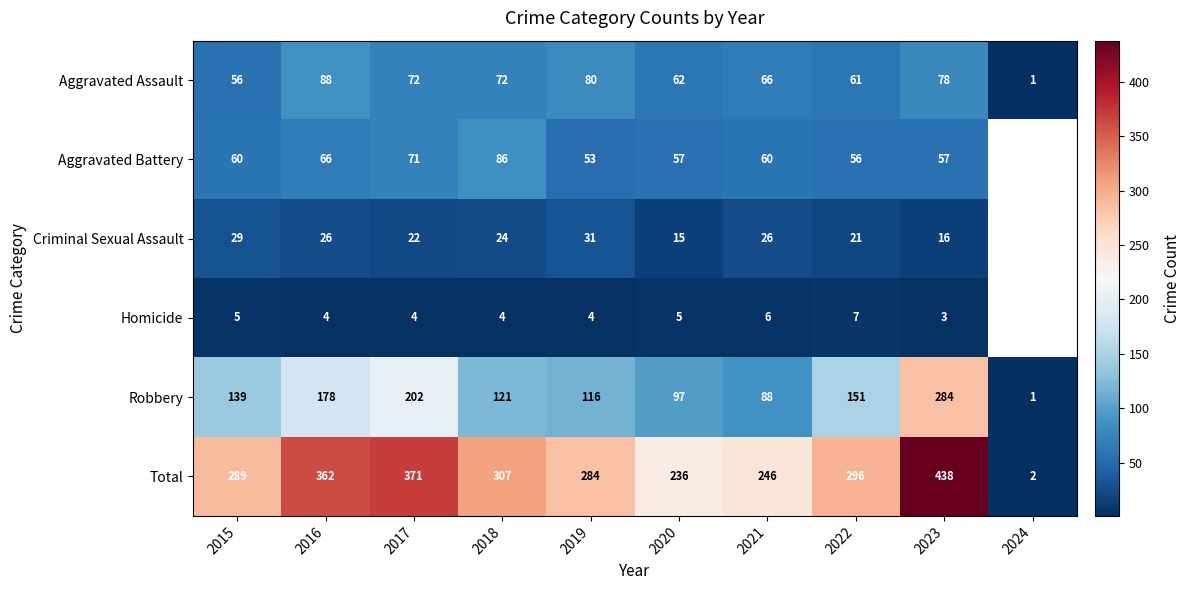

Is the value of Total at 2021 greater than the value of Homicide at 2019?

Yes